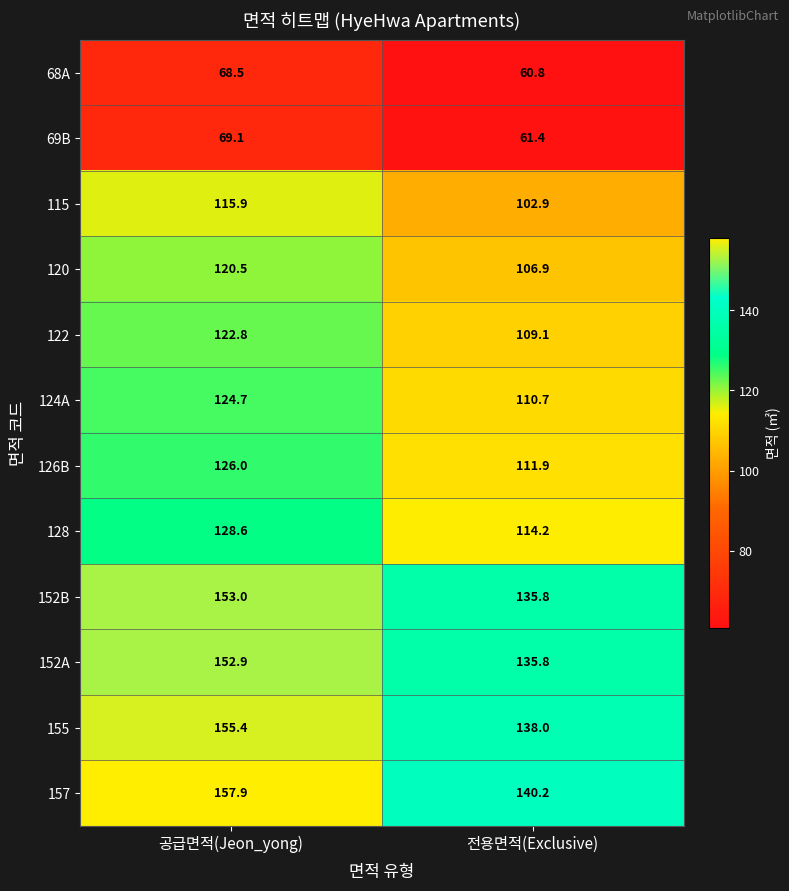

What is the sum of the 115 values at 공급면적(Jeon_yong) and 전용면적(Exclusive)?

218.8